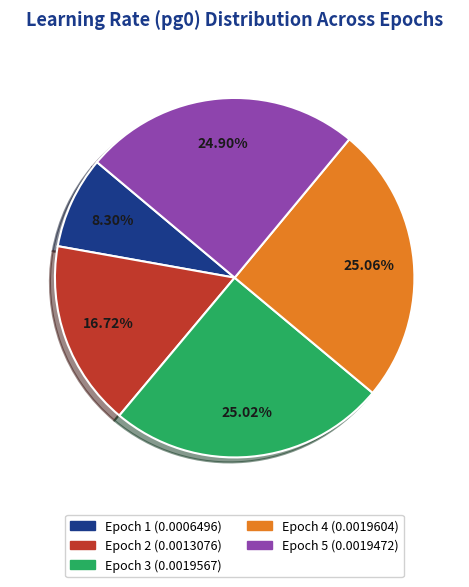

True or false: Epoch 2 accounts for 17% of the total.

True